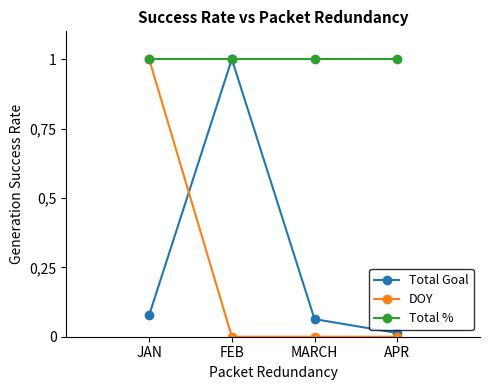

Does the chart have visible grid lines?

No